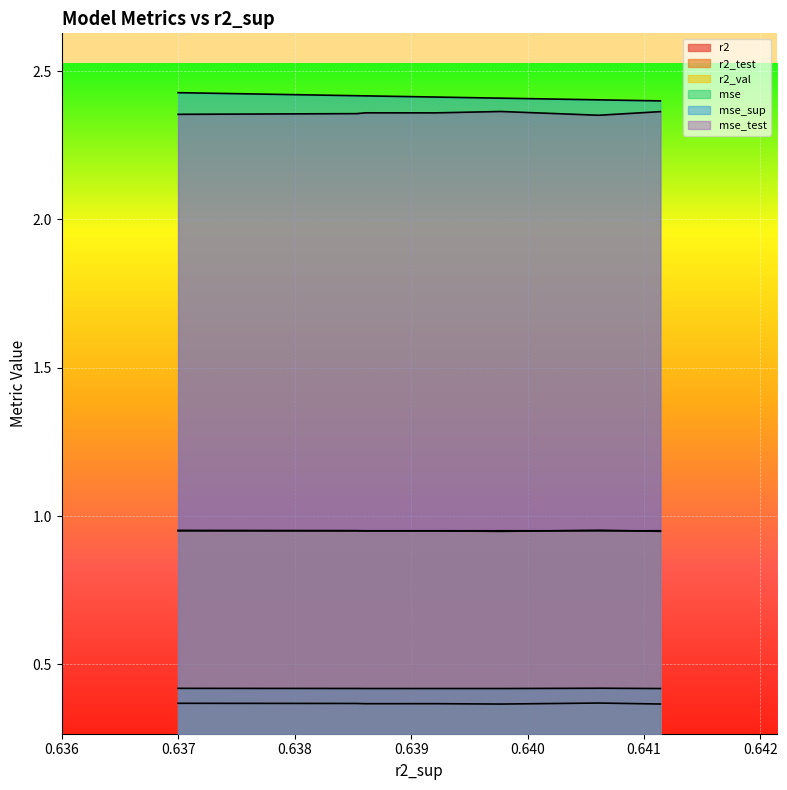

What is the approximate value of r2_test at model_2_29_1?

0.4